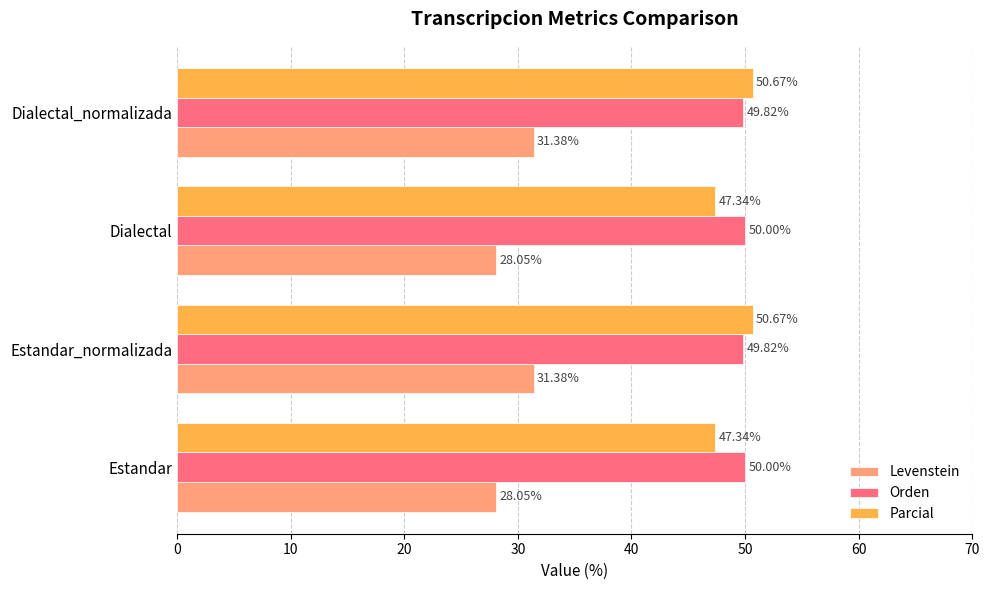

At how many categories does at least one series exceed 40?

4